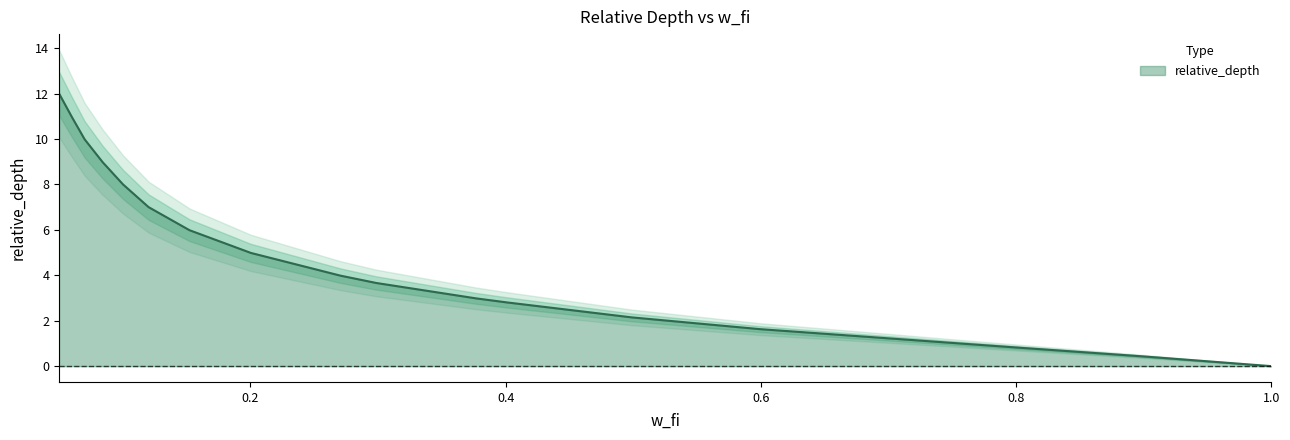

What is the highest value of the relative_depth series?

12.0